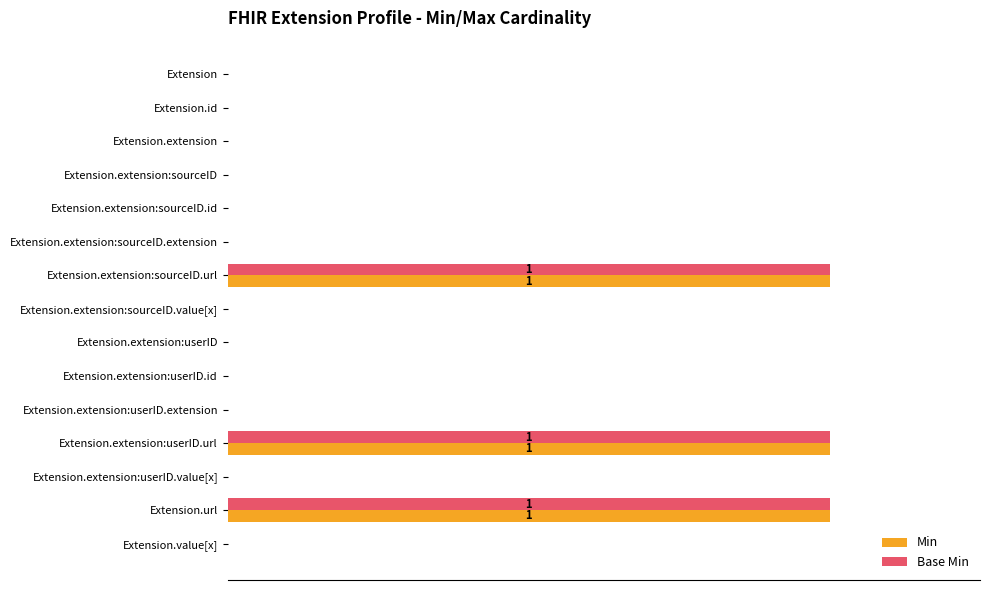

Which series has the largest range (max minus min)?

Min